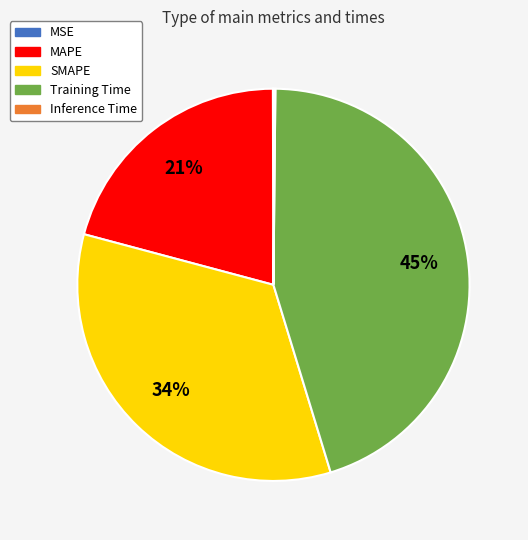

Which slice is the largest?

Training Time